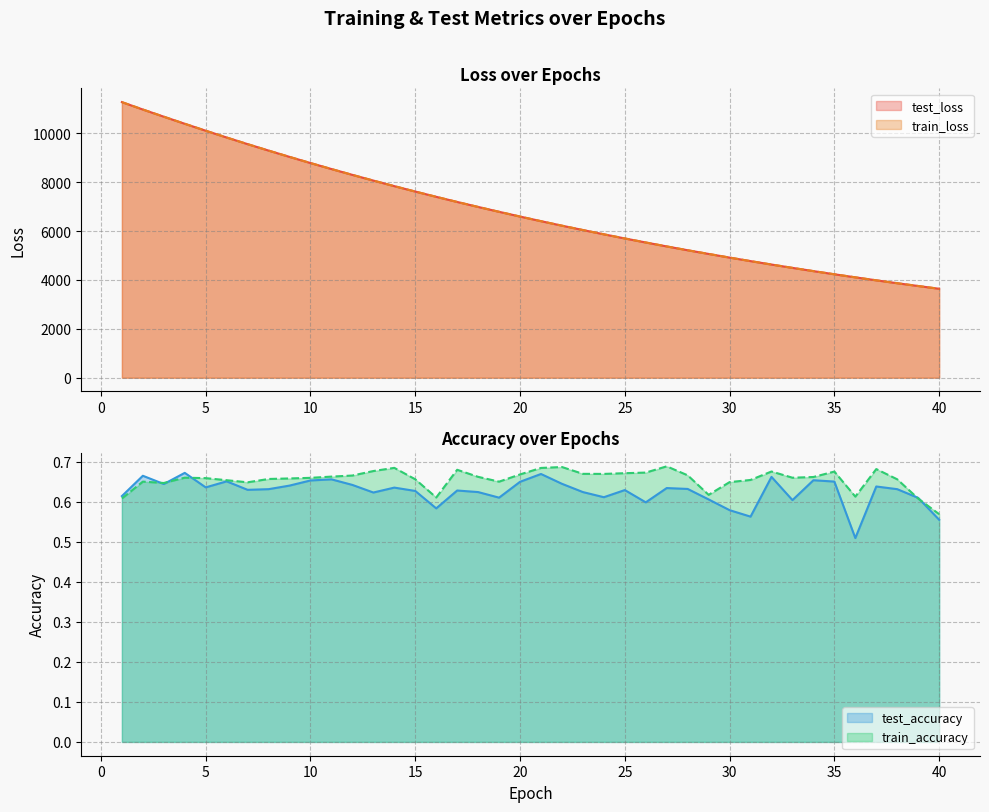

What is the approximate value of train_loss at 24?

5869.8